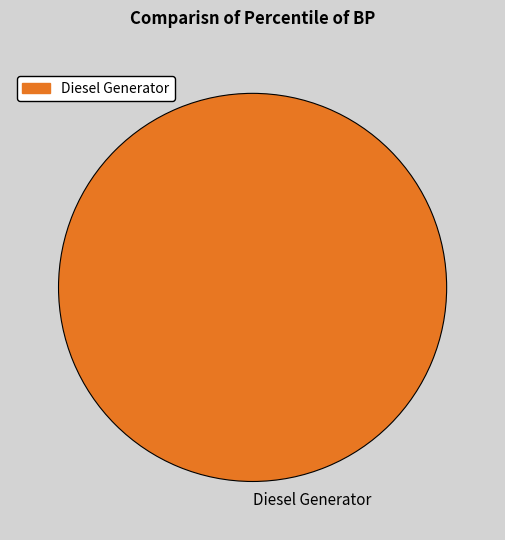

Is it true that Diesel Generator is 90% of the pie?

False